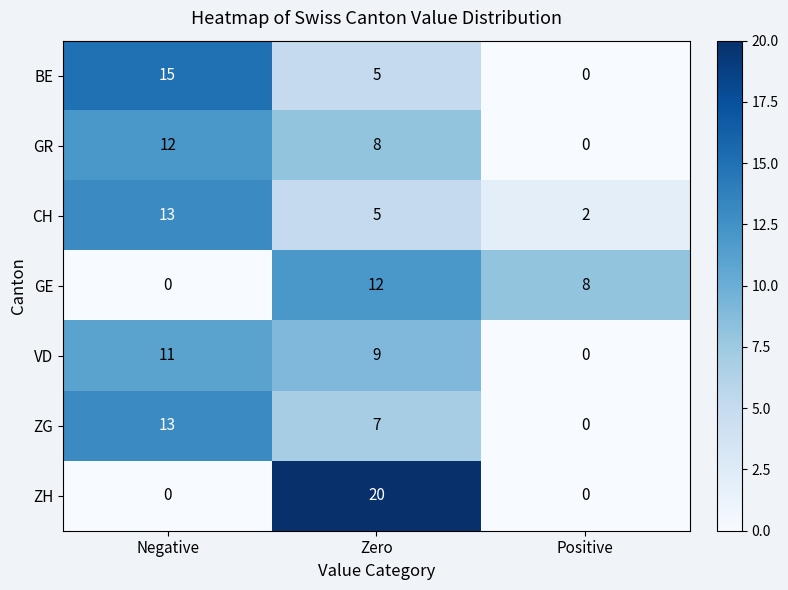

Reading right to left, what are all the values shown in this chart?

BE: 0	5	15
GR: 0	8	12
CH: 2	5	13
GE: 8	12	0
VD: 0	9	11
ZG: 0	7	13
ZH: 0	20	0